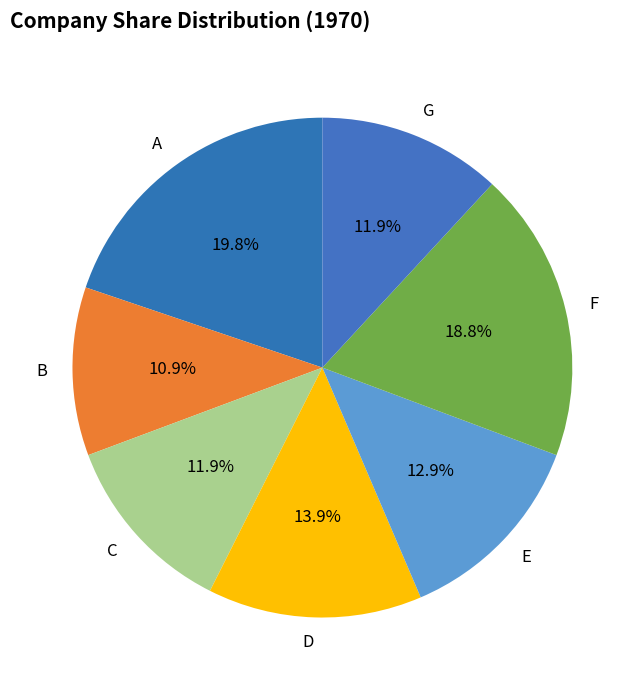

True or false: B accounts for 11% of the total.

True